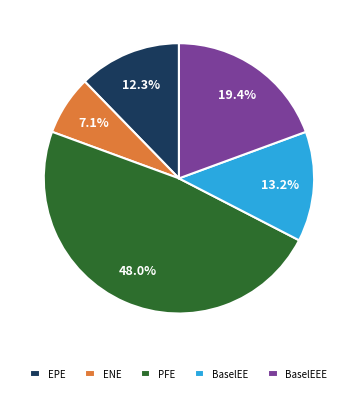

Which category has the biggest portion of the pie?

PFE